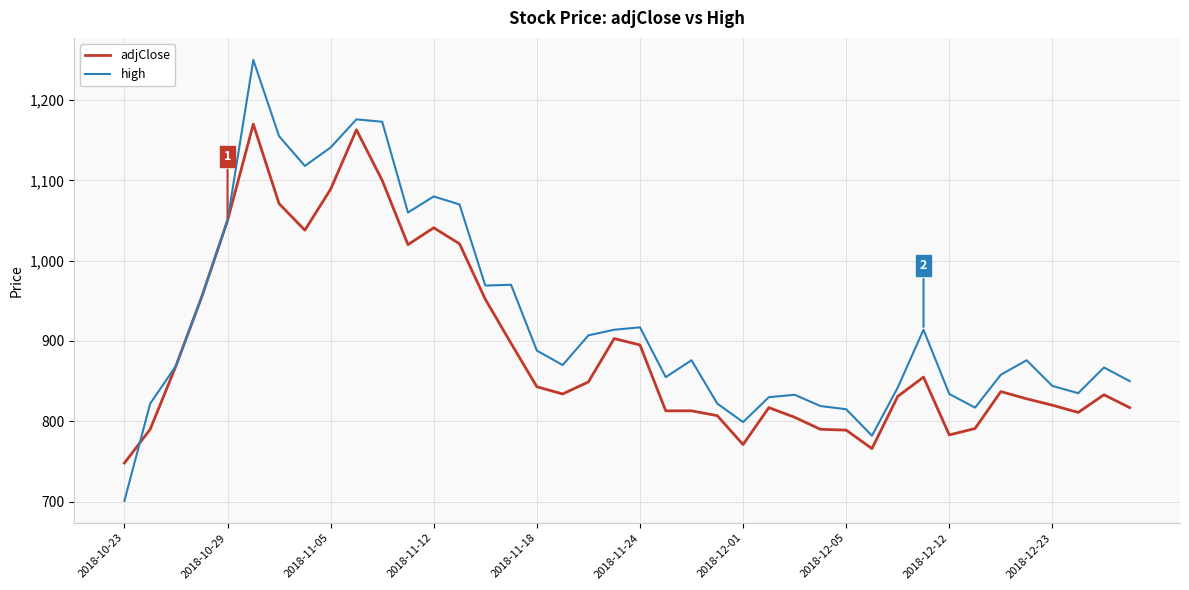

True or false: adjClose has more than 2 interior local peaks.

True